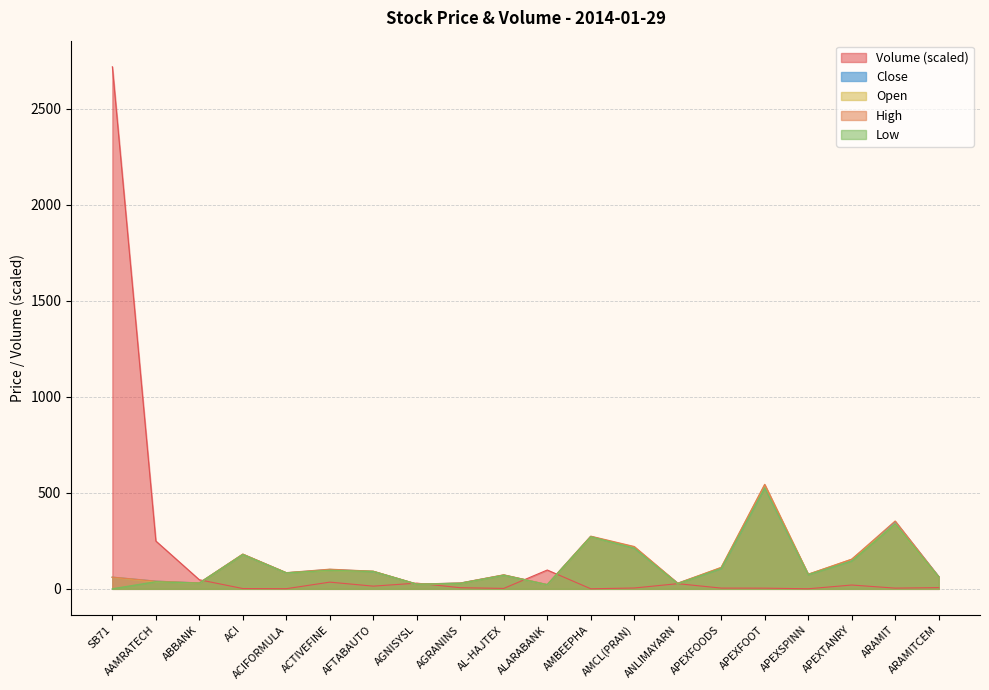

At which category is the sum across all series the highest?

SB71